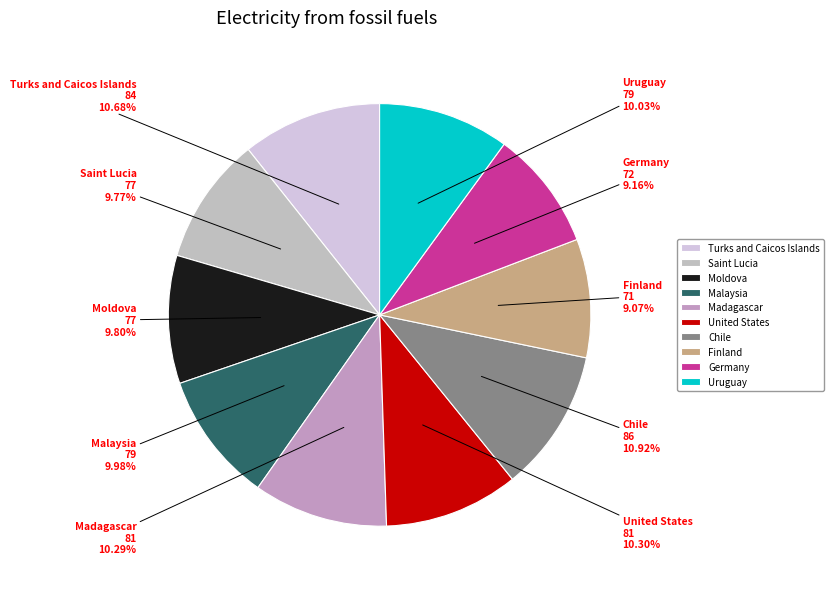

Is there a majority slice in this chart?

No